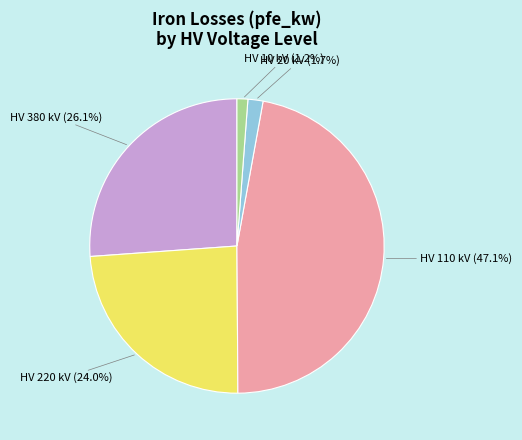

Combined, do HV 380 kV (26.1%) and HV 20 kV (1.7%) account for over 50%?

No